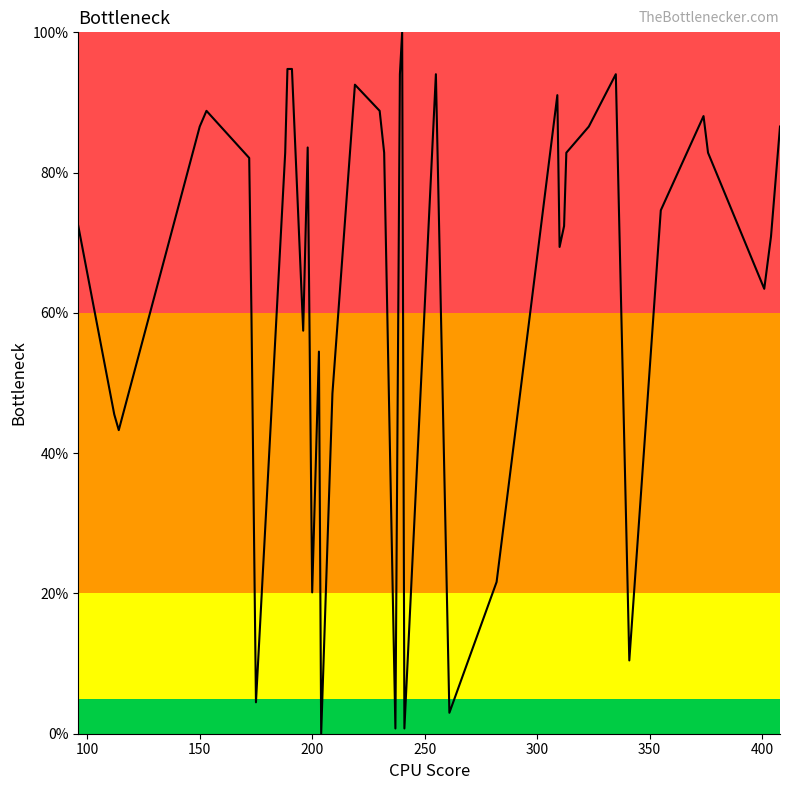

What is the difference between the maximum and minimum values?

100.0